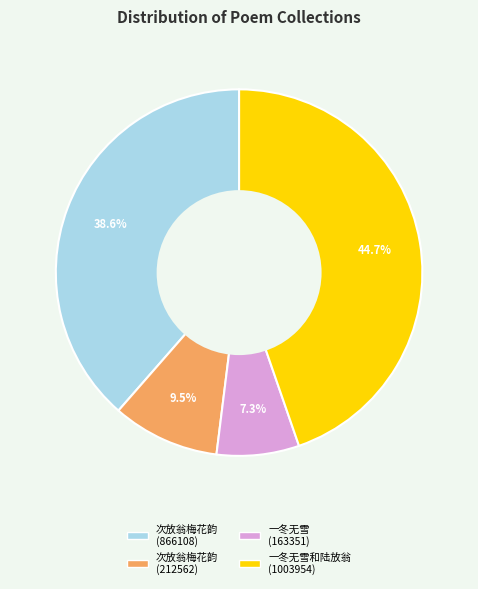

To the nearest percent, what is the difference between the 次放翁梅花韵 (866108) and 次放翁梅花韵 (212562) slice percentages?

29%